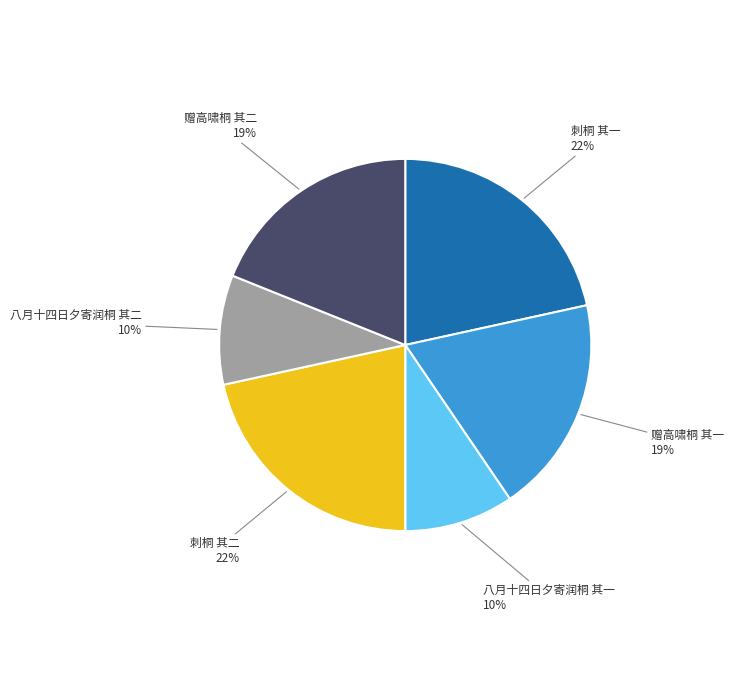

Does 赠高啸桐 其二 represent more than half of the total?

No